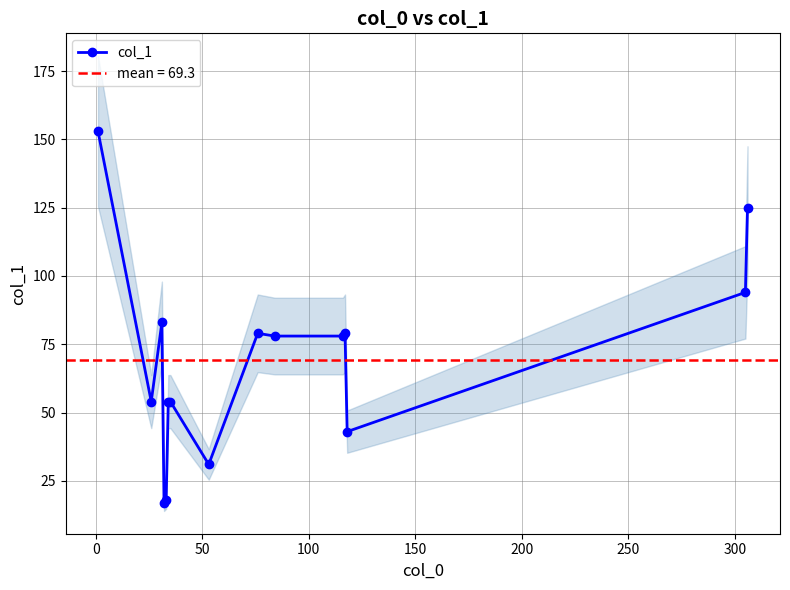

What is the value of the col_1 point at the 10th from the left?

78